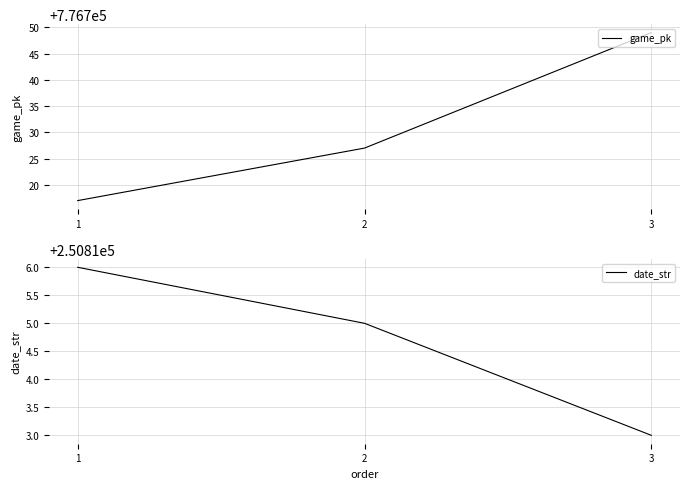

Between 2 and 3, which series saw the biggest shift?

game_pk